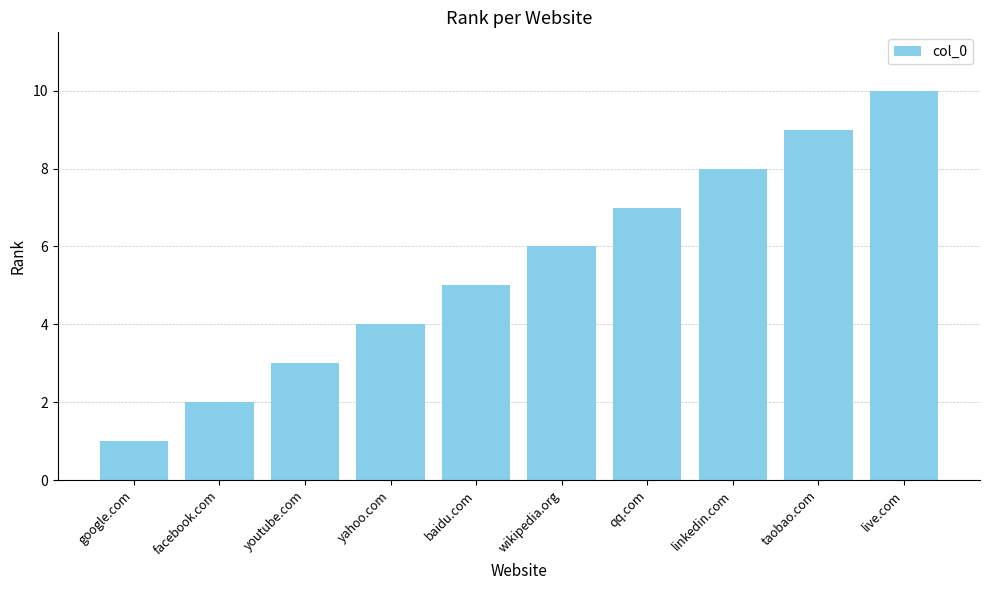

What is the smallest value displayed?

1